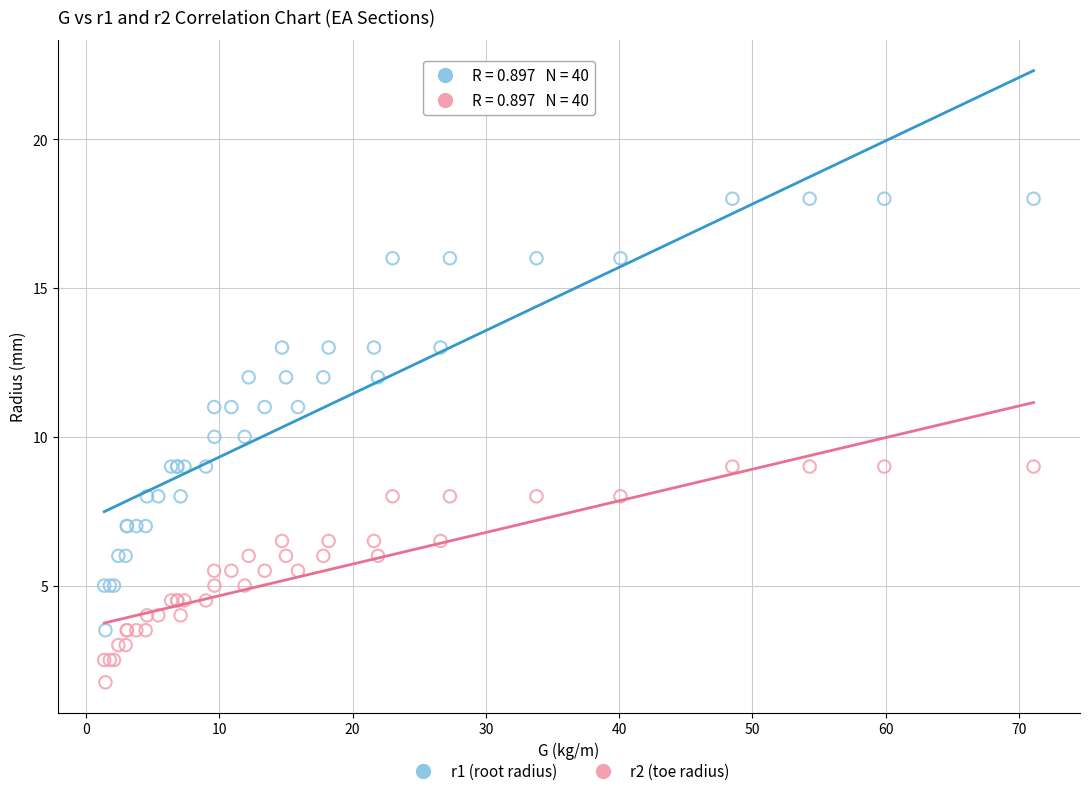

Which series has the largest Y range (max minus min)?

r1 (root radius)